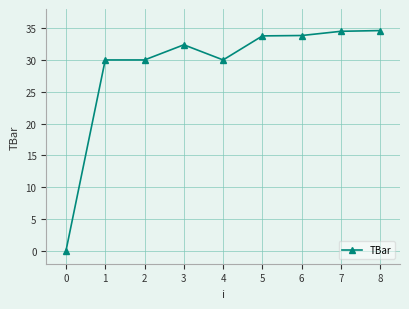

The chart shows a value of 52.2 at 3. True or false?

False